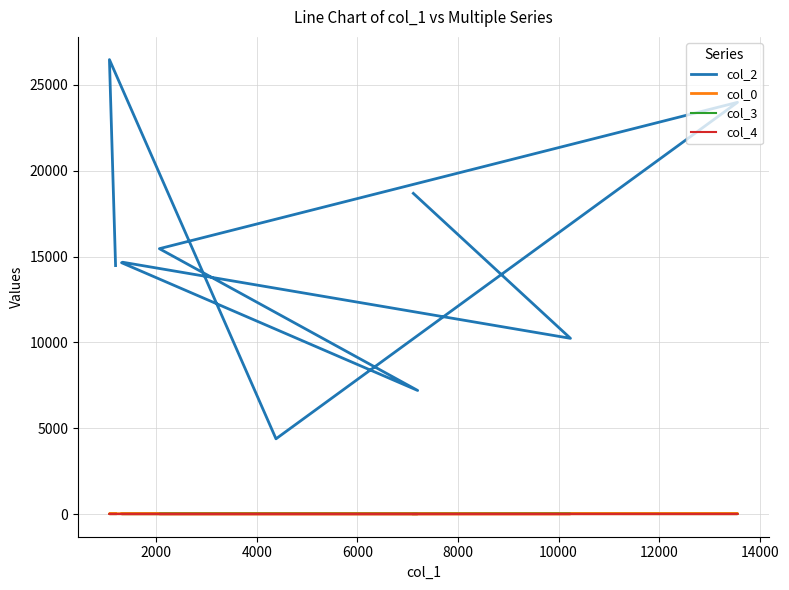

What is the sum of the col_2 values at 12000 and 14000?

28368.0